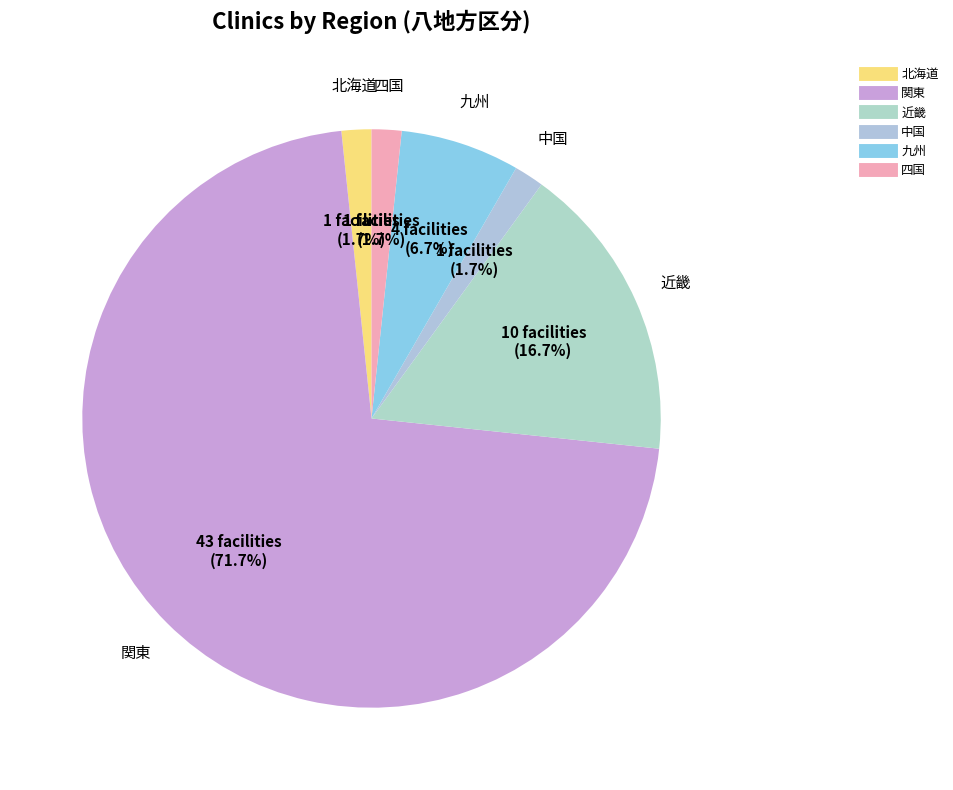

Which category has the biggest portion of the pie?

関東